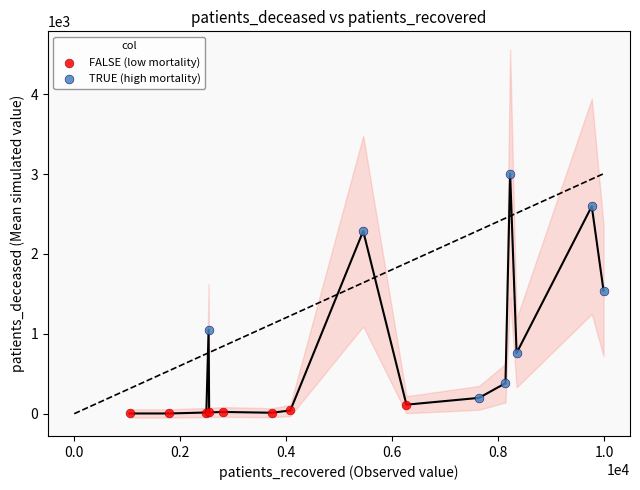

Which series contains the highest Y value?

TRUE (high mortality)